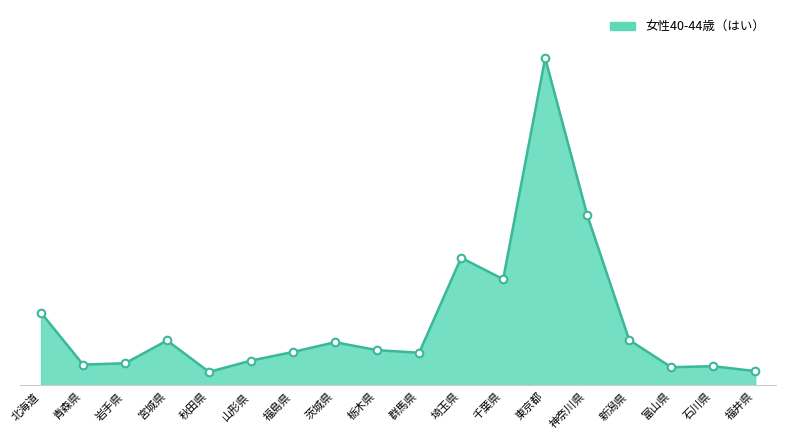

Is this an area chart (filled region under the line)?

Yes